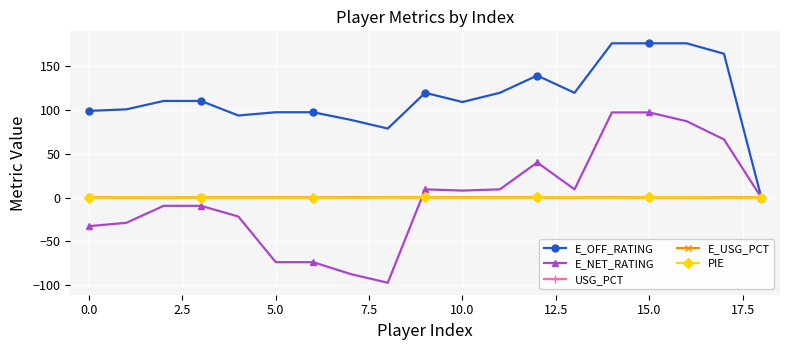

What is the maximum value shown in the chart?

176.1